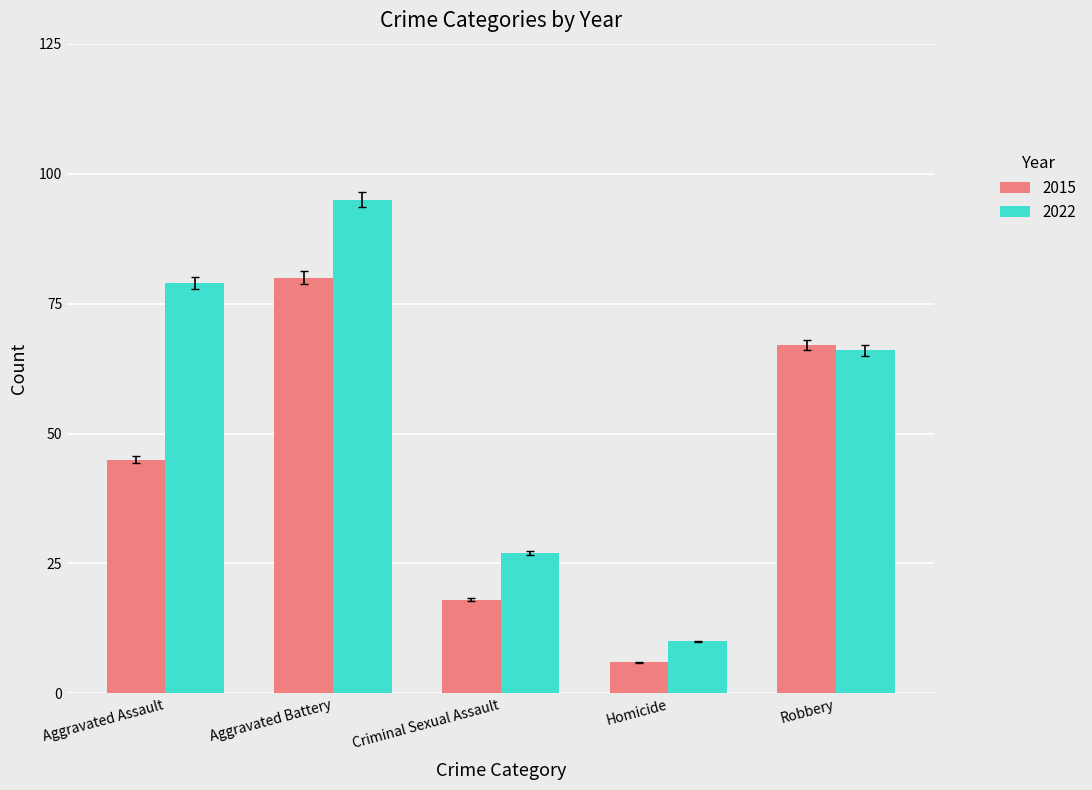

At which category is the sum across all series the highest?

Aggravated Battery